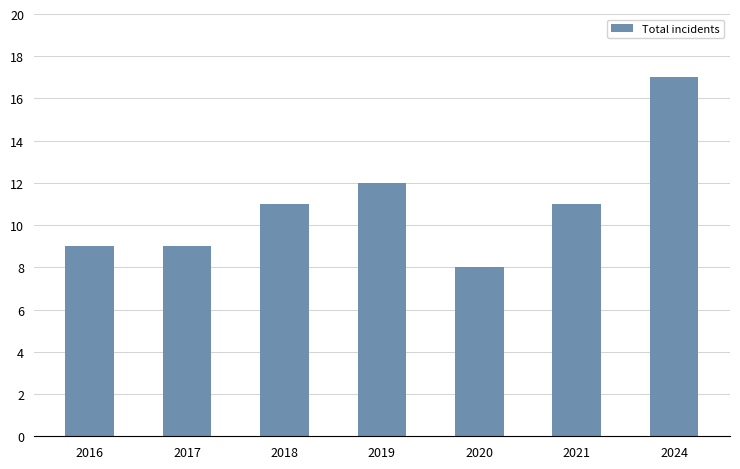

The value at 2018 is 11. True or false?

True